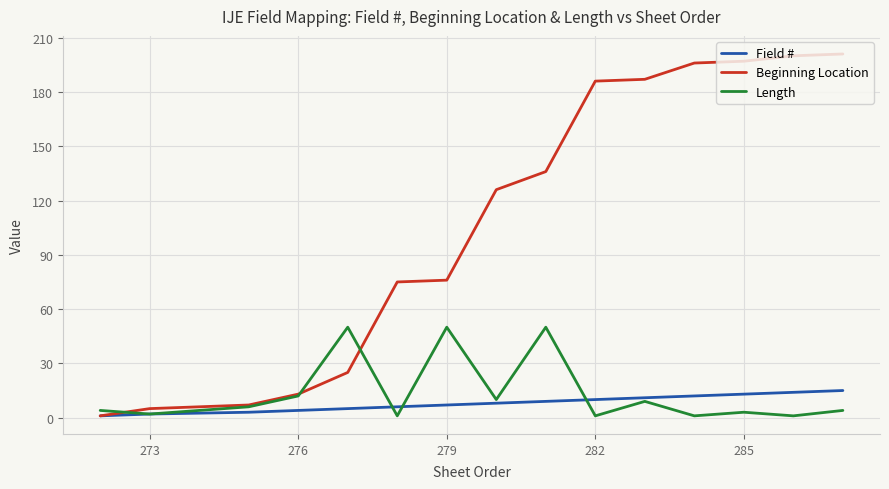

Which series has the largest range (max minus min)?

Beginning Location